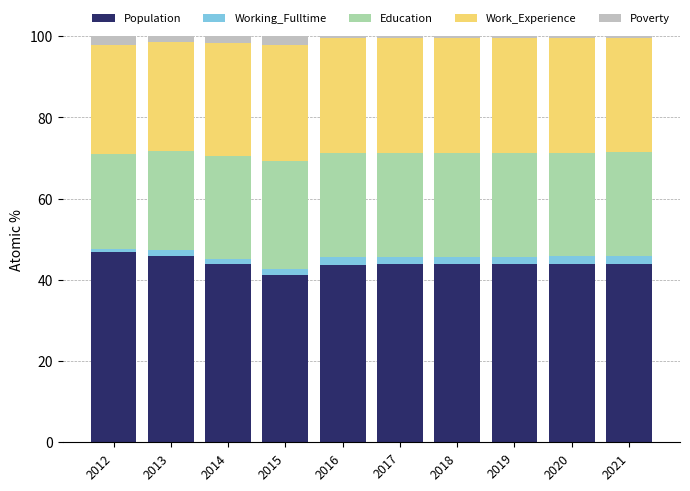

Is it true that Population equals 43.8 at 2018?

True